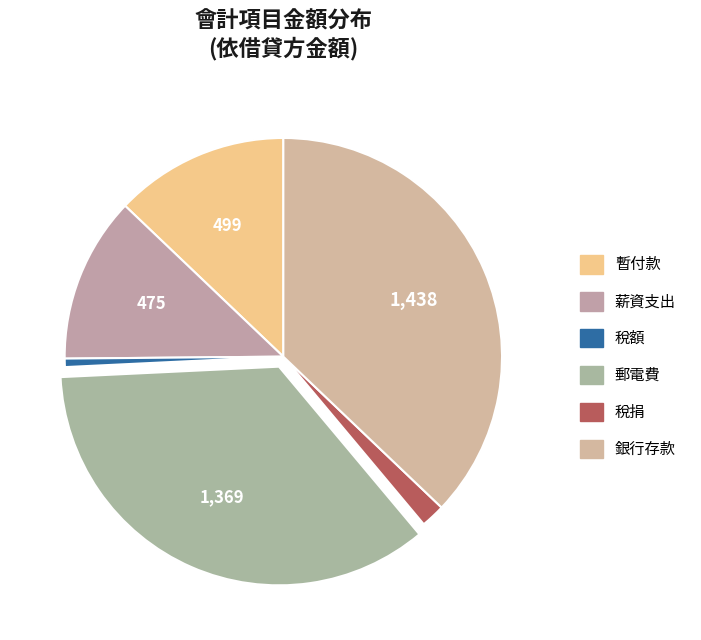

Count the number of slices in the pie.

6